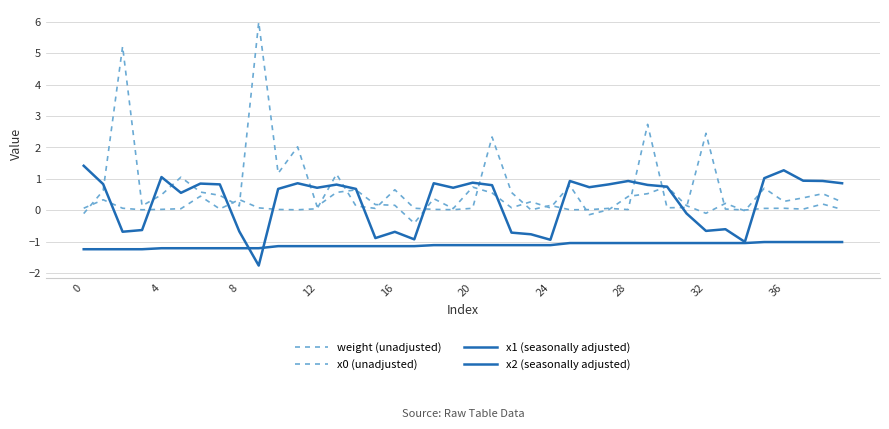

What is the highest value of the weight (unadjusted) series?

2.7